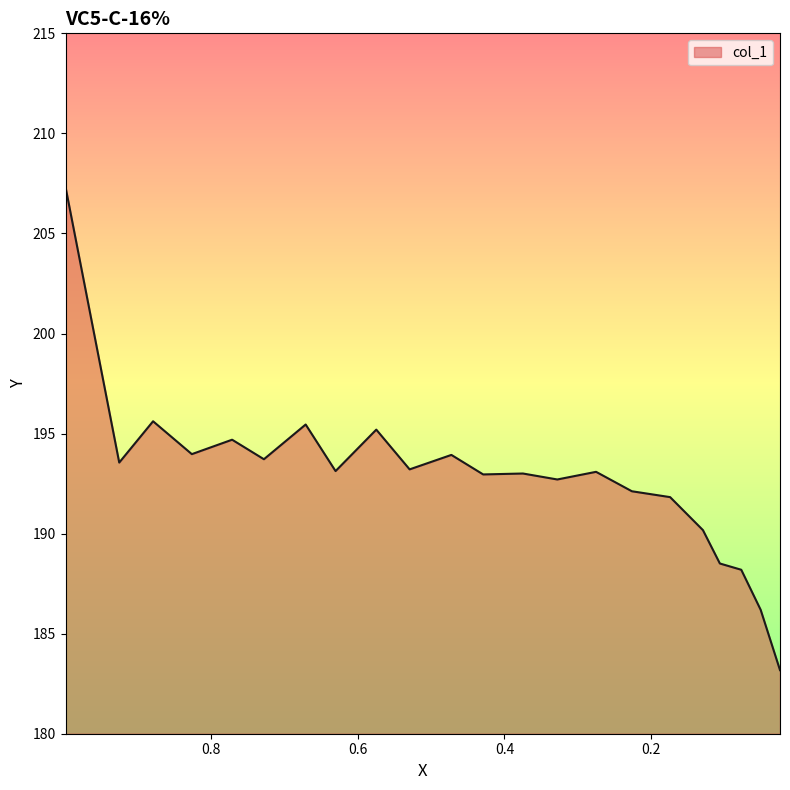

What is the average value?

192.8